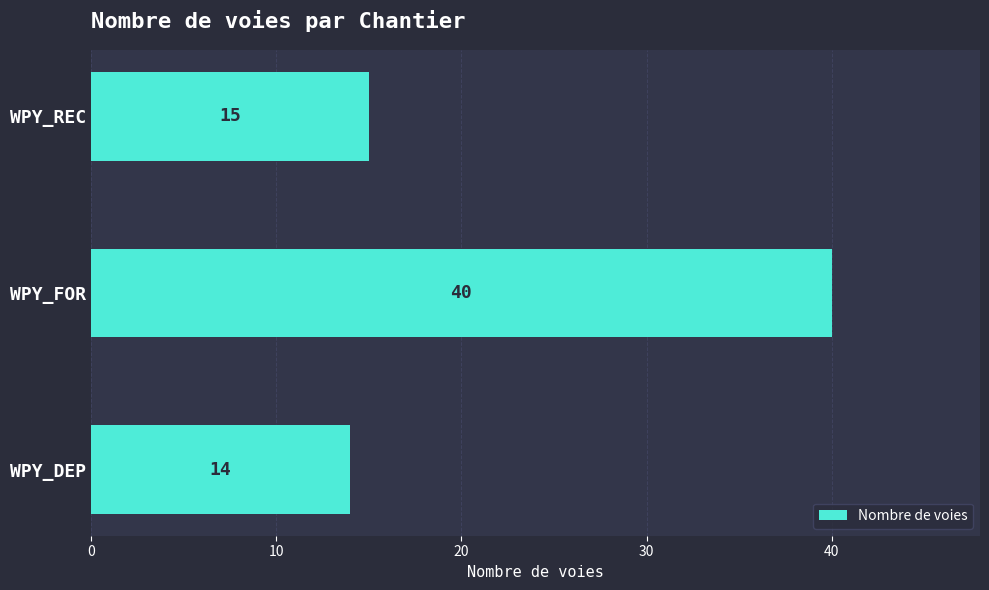

How many distinct data groups are displayed?

1